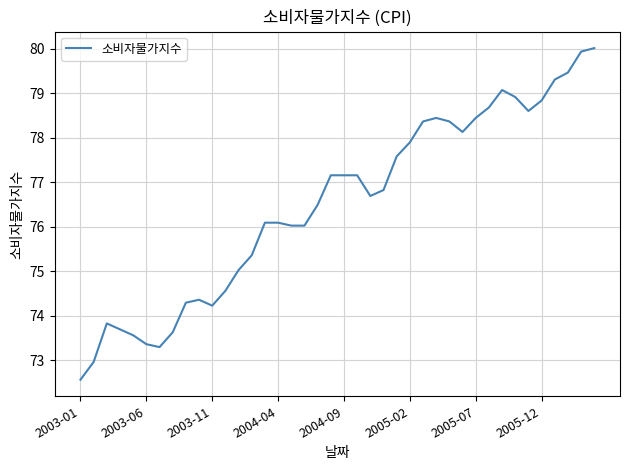

How many distinct data groups are displayed?

1